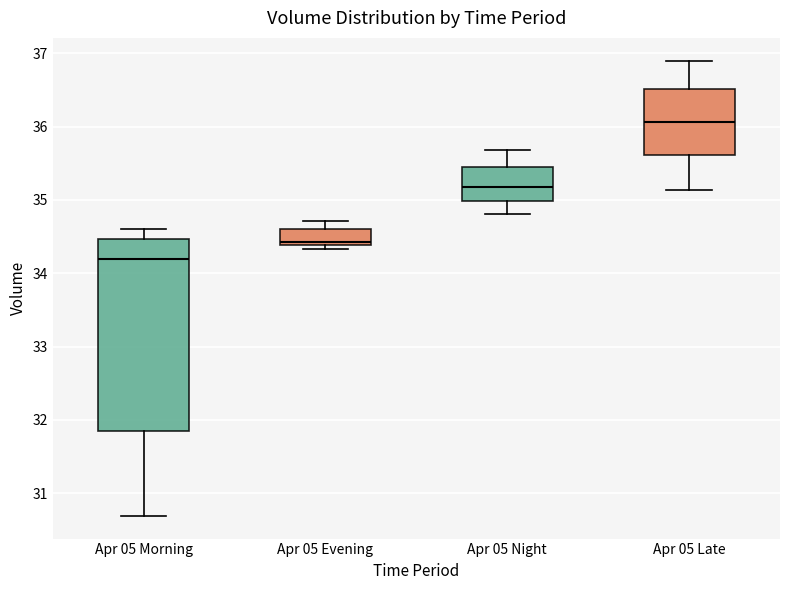

Where does the median line of the box for Apr 05 Night sit on the y-axis? The values are not printed on the chart, so give them approximately, as read against the axis.

35.2